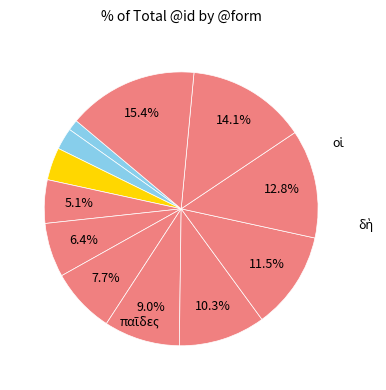

To the nearest percent, what is the difference between the largest and smallest slice percentages?

14%